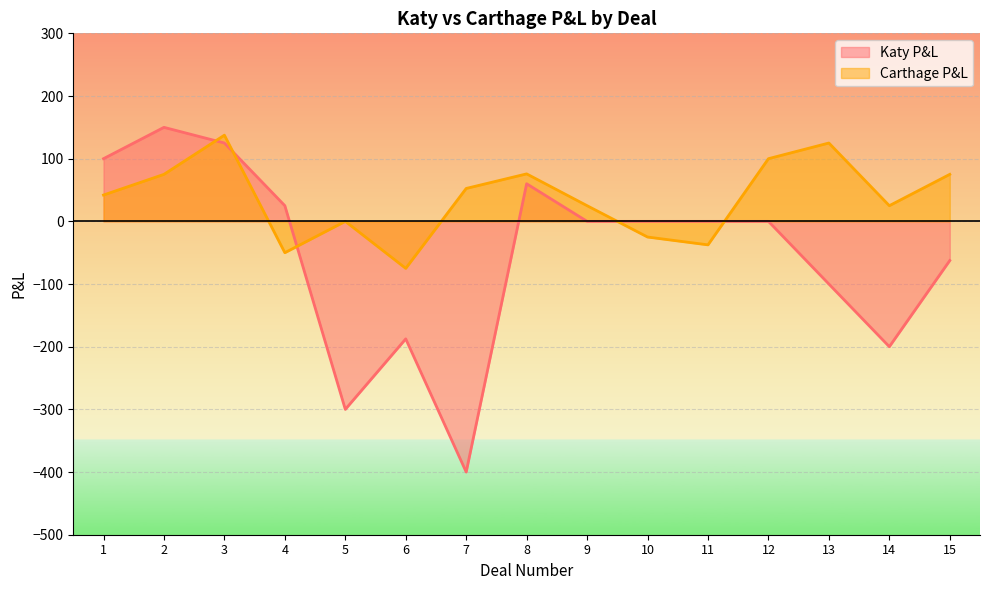

Which category has the lowest value across all series?

7